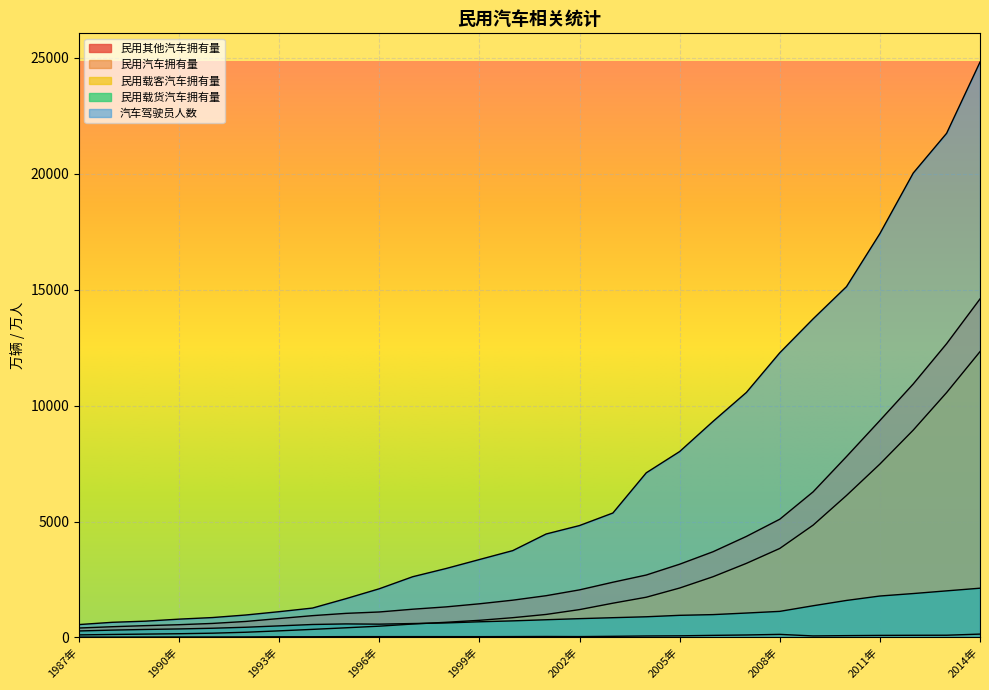

At 2010年, list the series in order from smallest to largest.

民用其他汽车拥有量, 民用载货汽车拥有量, 民用载客汽车拥有量, 民用汽车拥有量, 汽车驾驶员人数